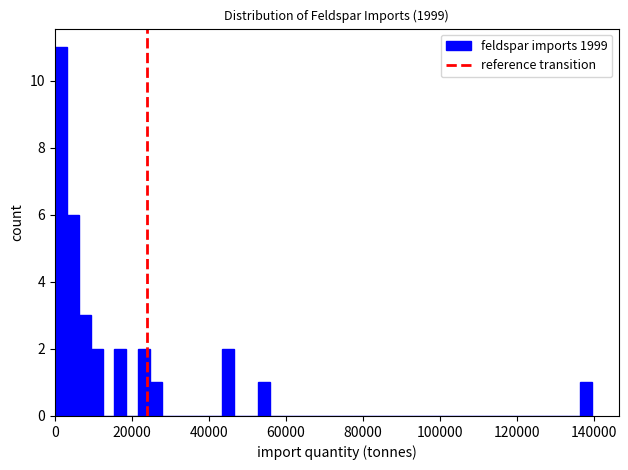

Around what value on the x-axis is the tallest bar? Give the approximate position of its centre, as read against the axis.

2000